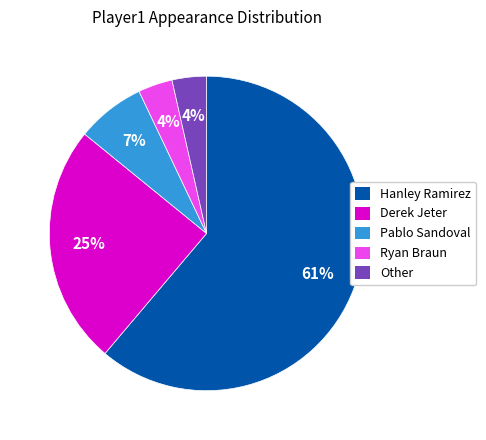

Do Hanley Ramirez and Other together represent more than half of the pie?

Yes